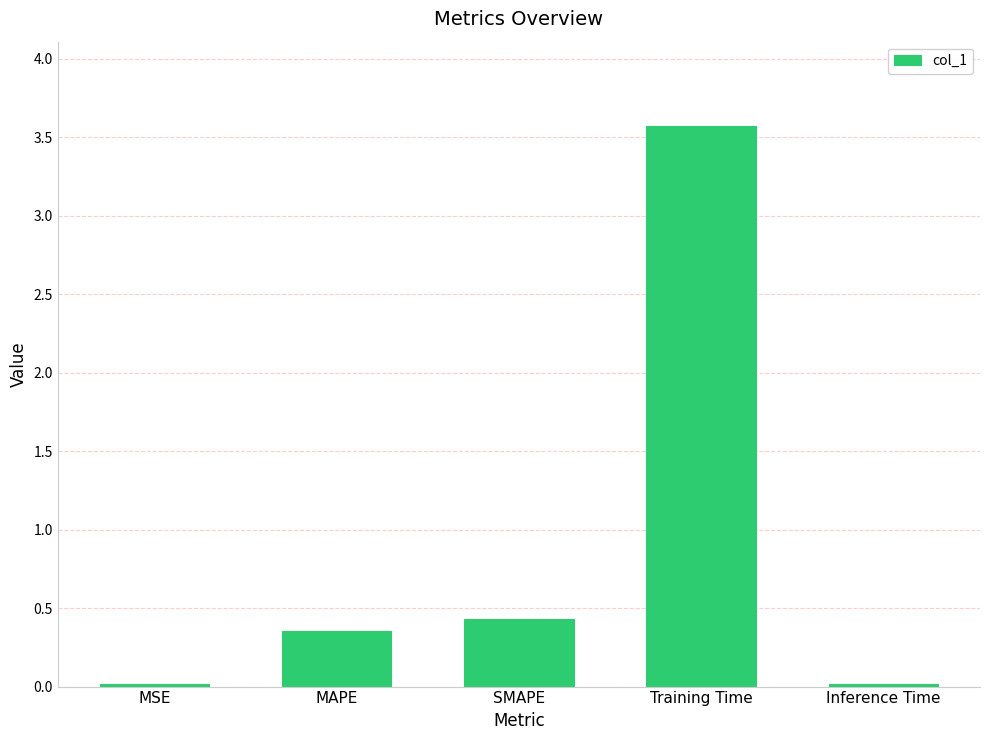

The value at MAPE is 0.4. True or false?

True